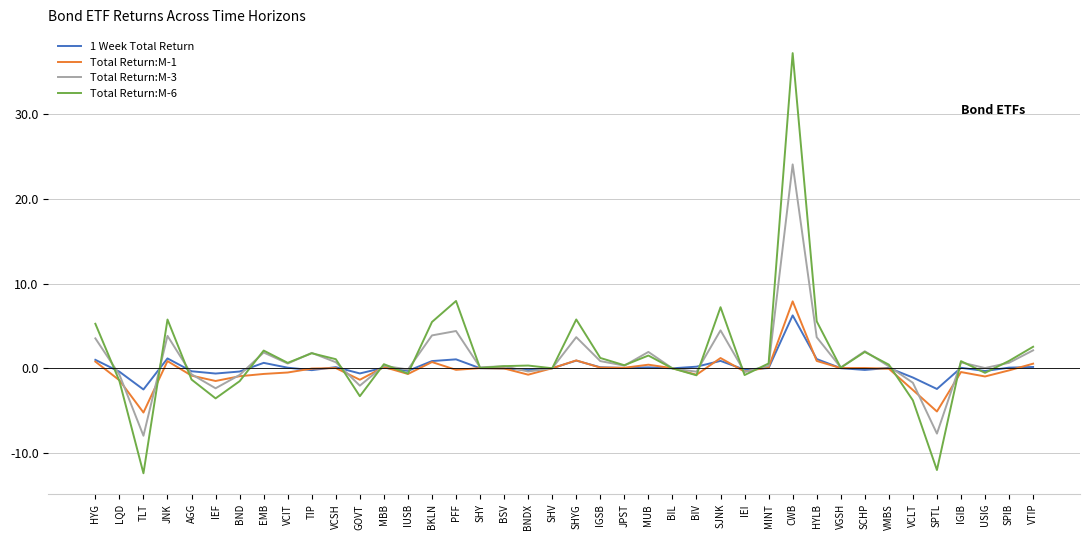

At which category is the sum across all series the highest?

CWB